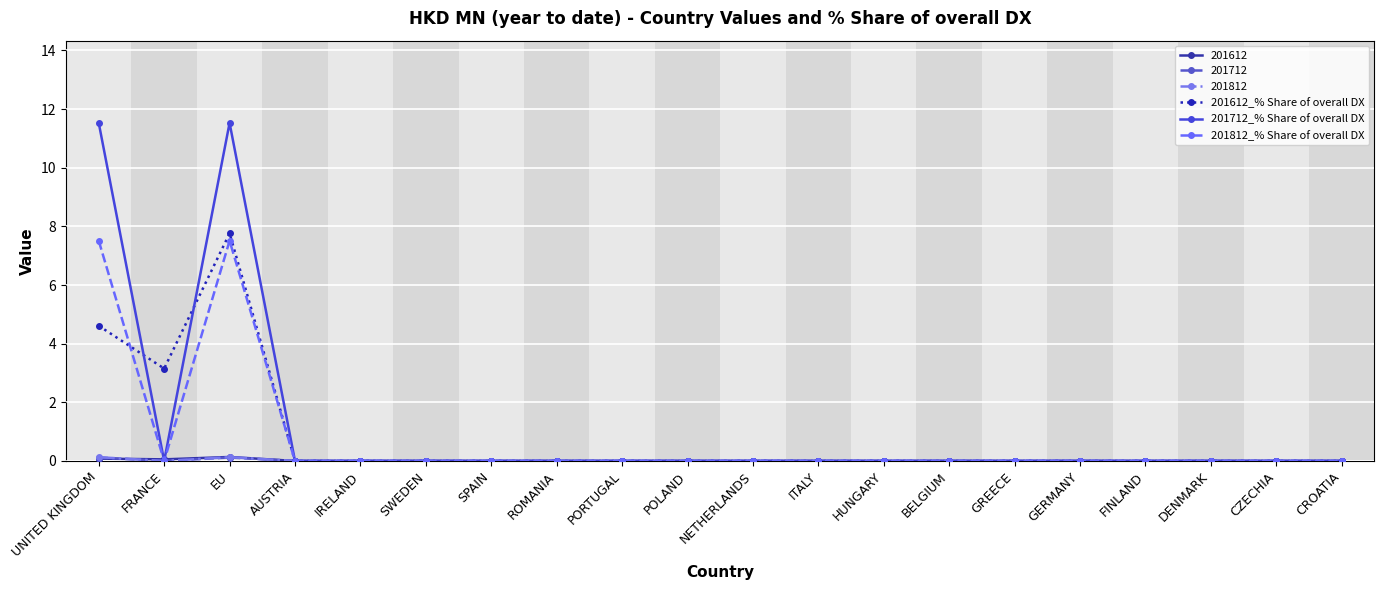

What position from the right is AUSTRIA?

17